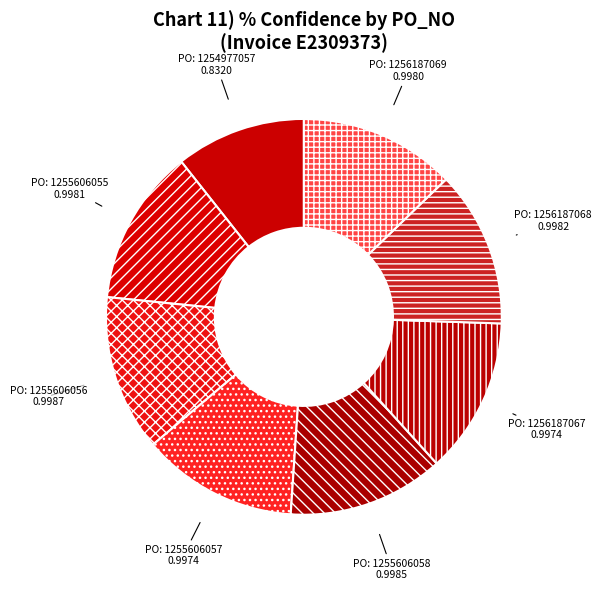

How many segments does this pie chart have?

8